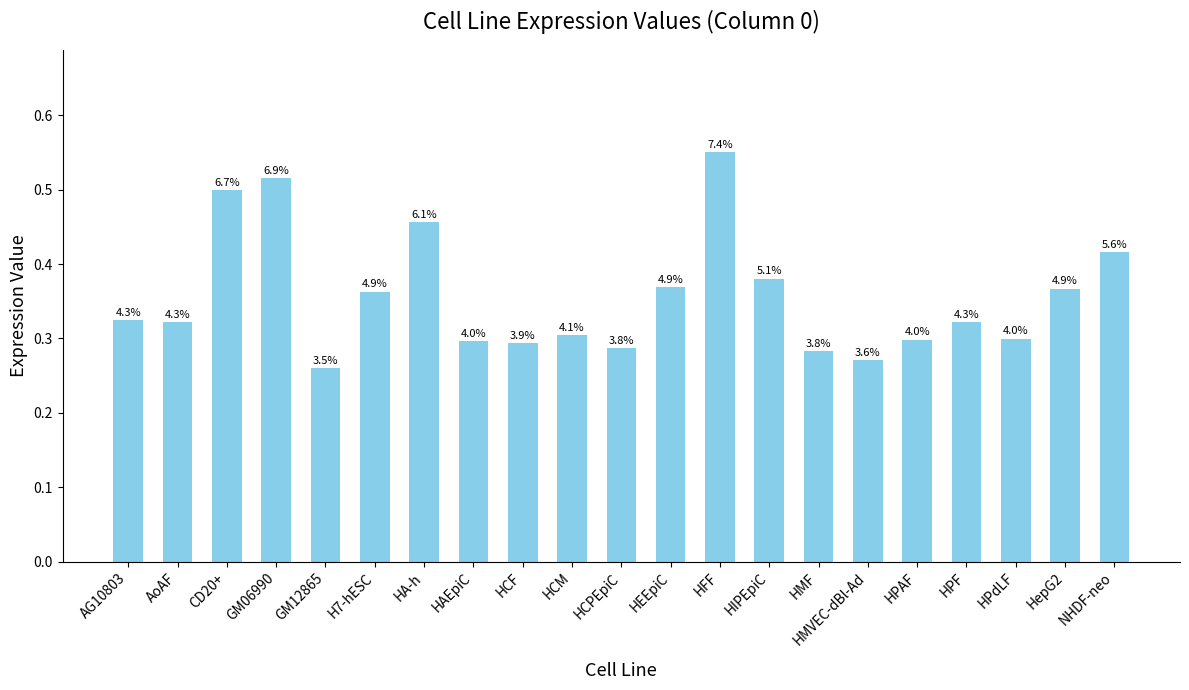

List the labels in order of value, smallest first.

GM12865, HMVEC-dBl-Ad, HMF, HCPEpiC, HCF, HAEpiC, HPAF, HPdLF, HCM, HPF, AoAF, AG10803, H7-hESC, HepG2, HEEpiC, HIPEpiC, NHDF-neo, HA-h, CD20+, GM06990, HFF